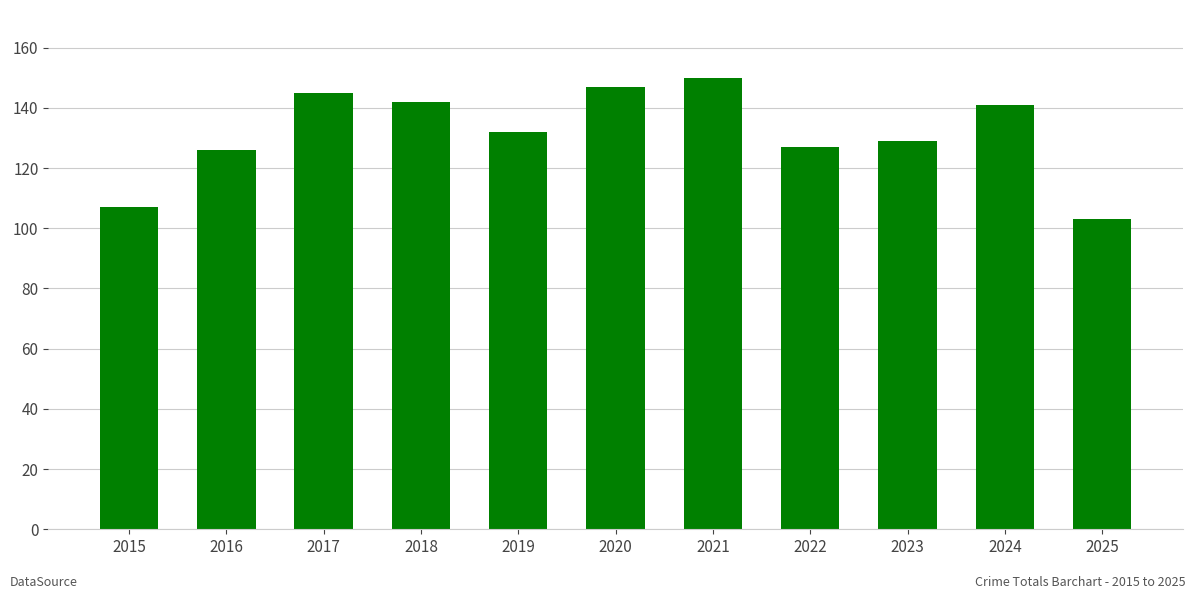

Between 2018 and 2019, which is larger?

2018